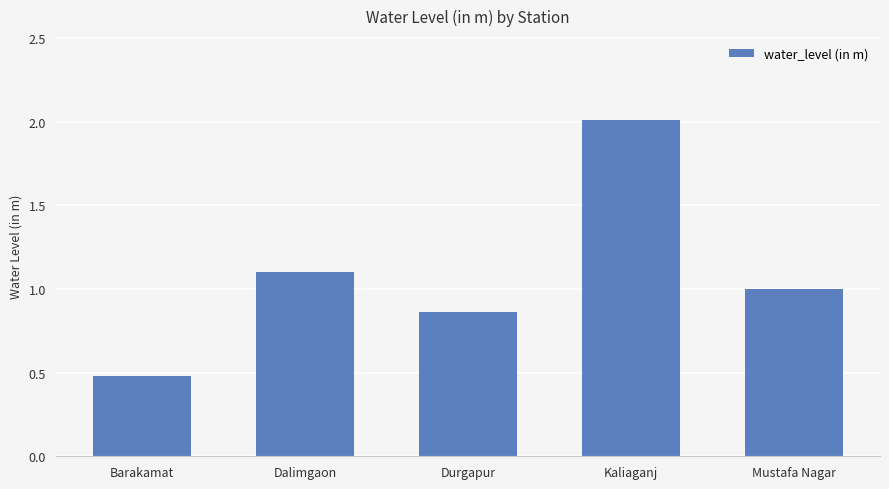

What is the label of the 2nd bar from the left?

Dalimgaon